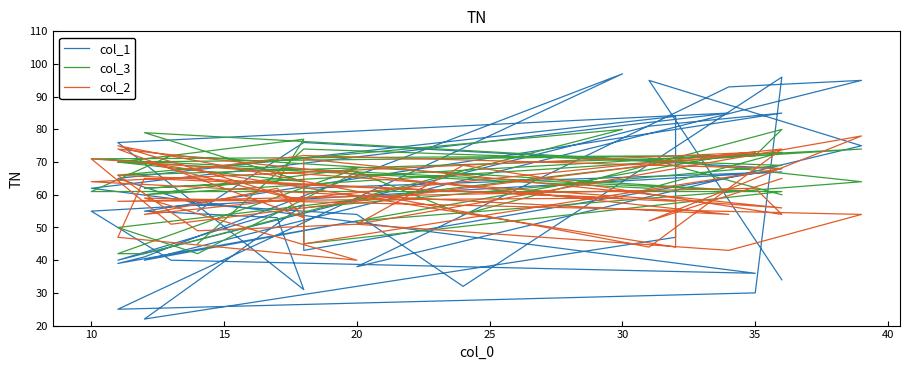

Reading left to right, what are all the values shown in this chart?

col_1: 55	76	68	43	62	67	55	40	36	62	85	76	31	53	55	85	81	40	57	22	47	84	65	57	54	32	96	30	25	97	41	39	52	40	95	93	38	75	95	34
col_3: 45	74	69	56	45	61	61	72	61	71	72	70	77	64	62	73	62	70	64	79	70	70	50	42	67	54	80	72	66	80	42	42	68	60	74	72	52	64	71	60
col_2: 68	72	68	45	71	56	71	51	73	64	54	74	53	62	54	74	44	75	58	70	44	58	66	49	51	69	54	62	58	59	65	47	40	59	54	43	51	78	52	65